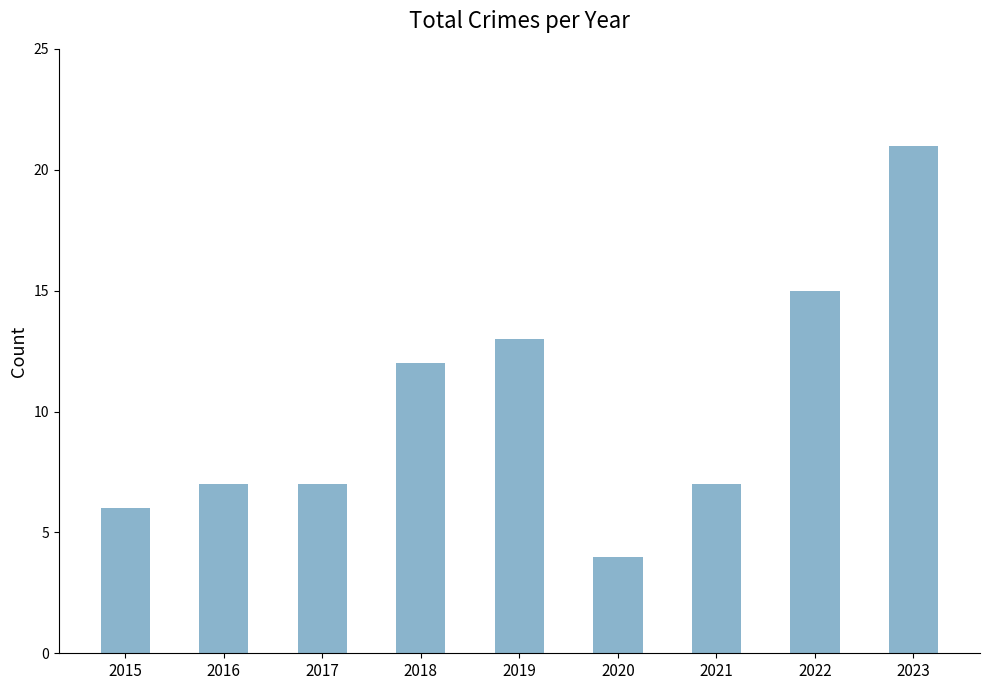

Count the number of categories in the chart.

9